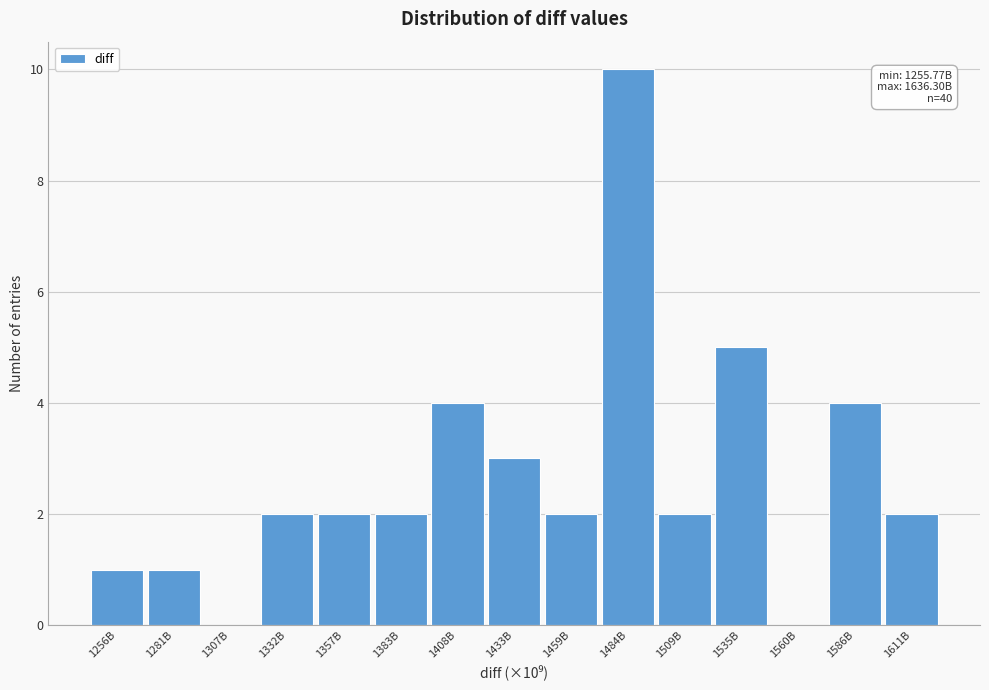

Reading right to left, extract all data points from this chart.

1611B=2	1586B=4	1560B=0	1535B=5	1509B=2	1484B=10	1459B=2	1433B=3	1408B=4	1383B=2	1357B=2	1332B=2	1307B=0	1281B=1	1256B=1